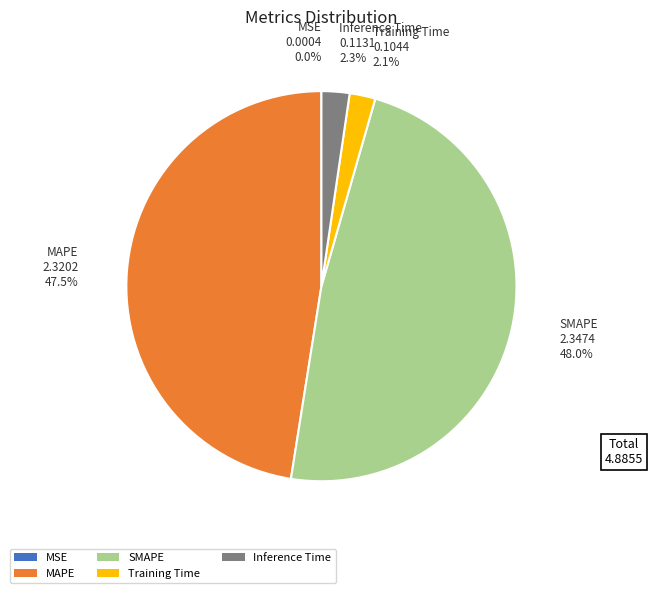

What percentage is the SMAPE slice, to the nearest percent?

48%